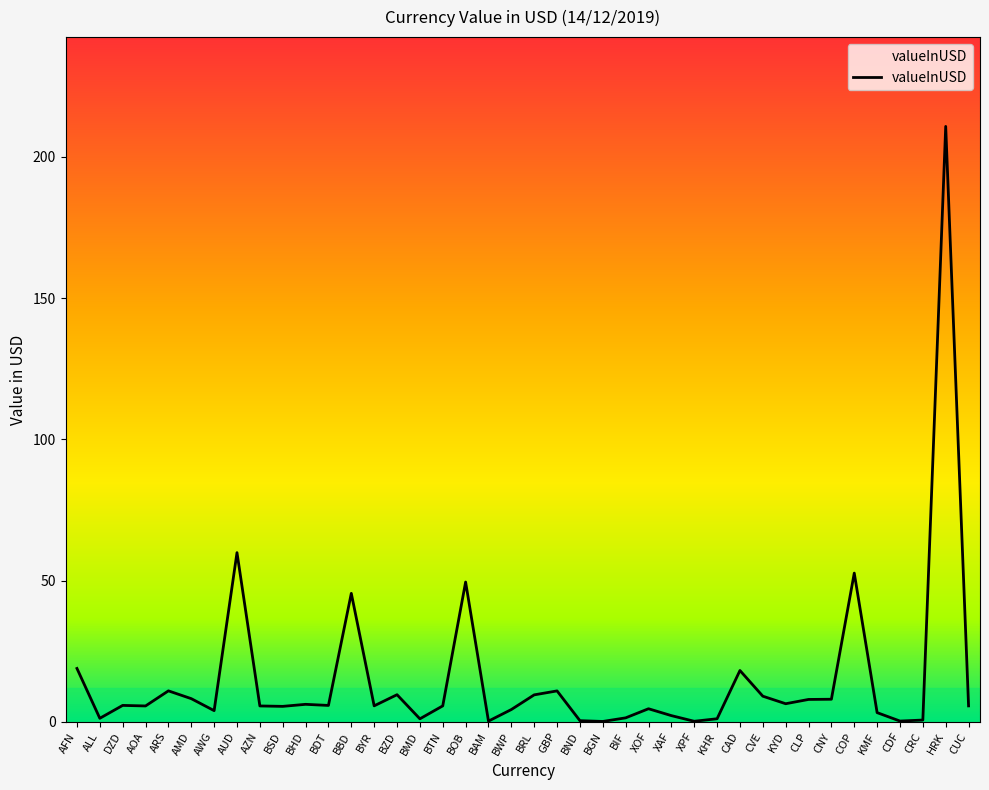

The chart shows a value of 5.8 at BDT. True or false?

True